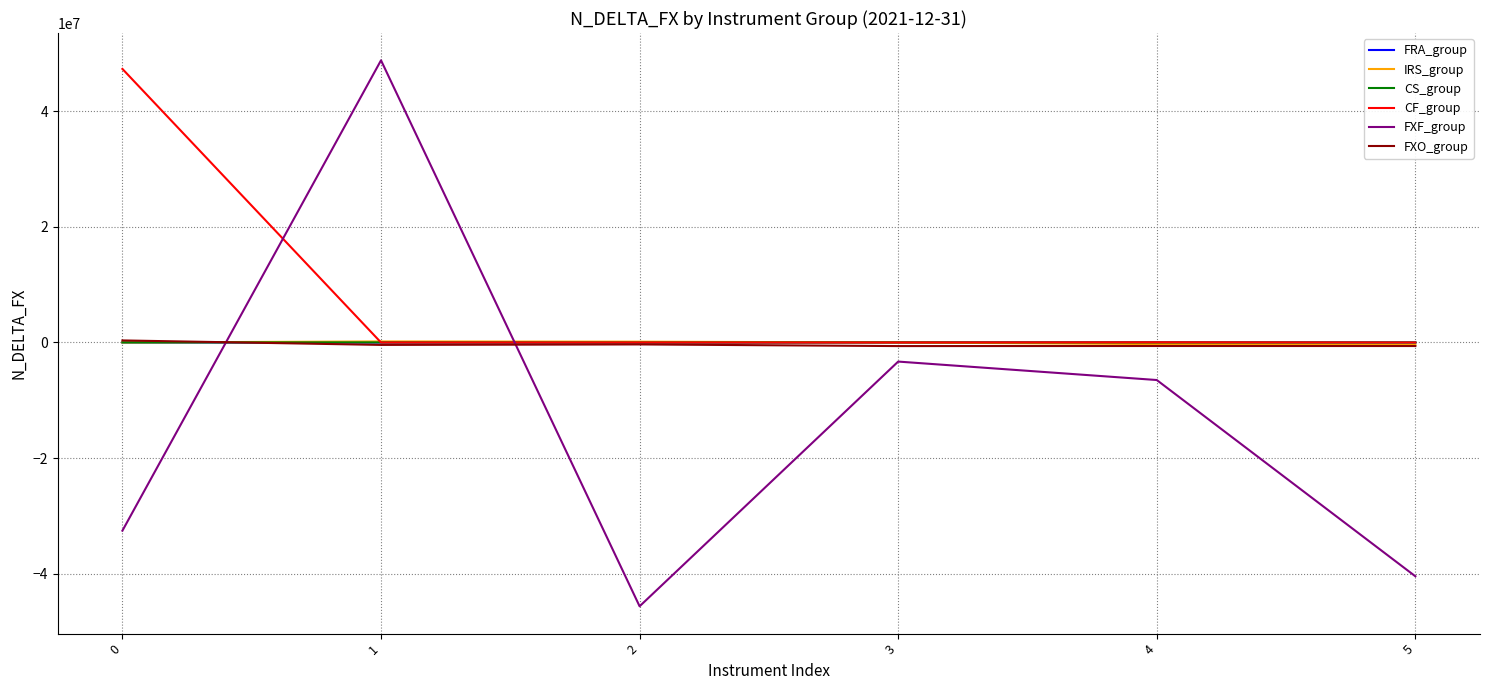

Is this an area chart (filled region under the line)?

No